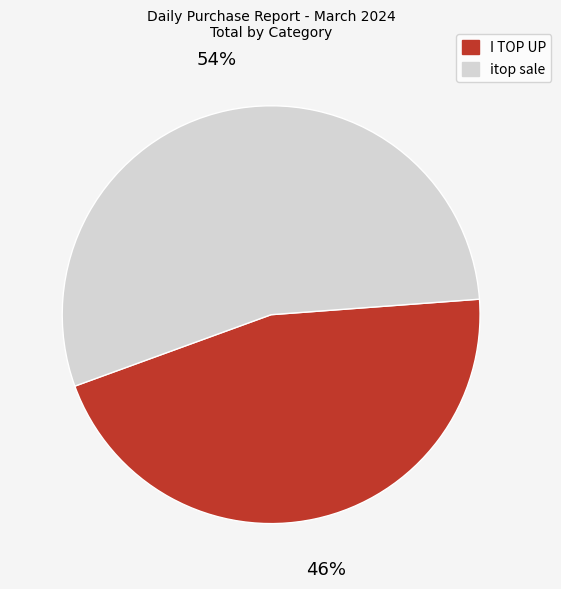

To the nearest percent, what portion does itop sale represent?

54%